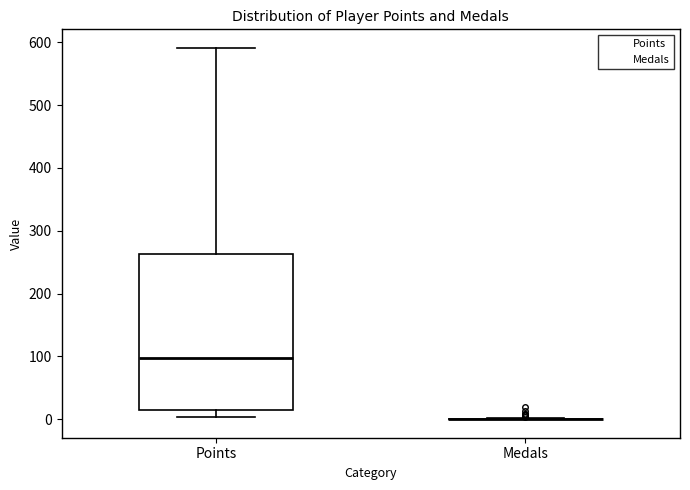

Reading left to right, transcribe this box plot: for each box, give where its median line is, the range the box spans, and where its two whiskers end, as read against the y-axis. The values are not printed on the chart, so give them approximately, as read against the axis.

Points: median 100, box 10 to 260, whiskers 0 to 590
Medals: box collapsed to a line at 0, whiskers 0 to 0